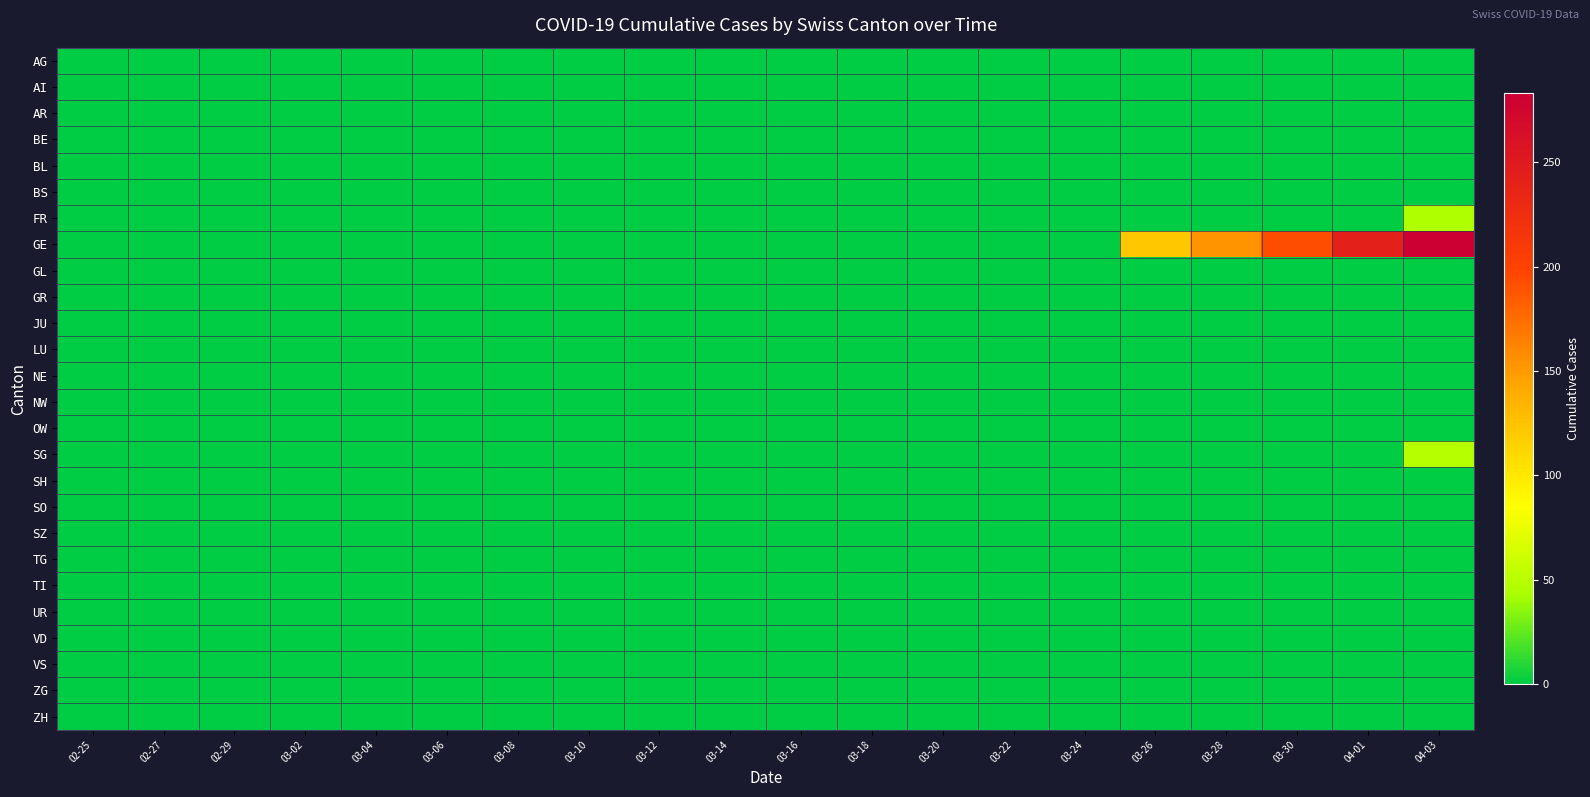

Between 03-22 and 03-20, which is larger?

03-22